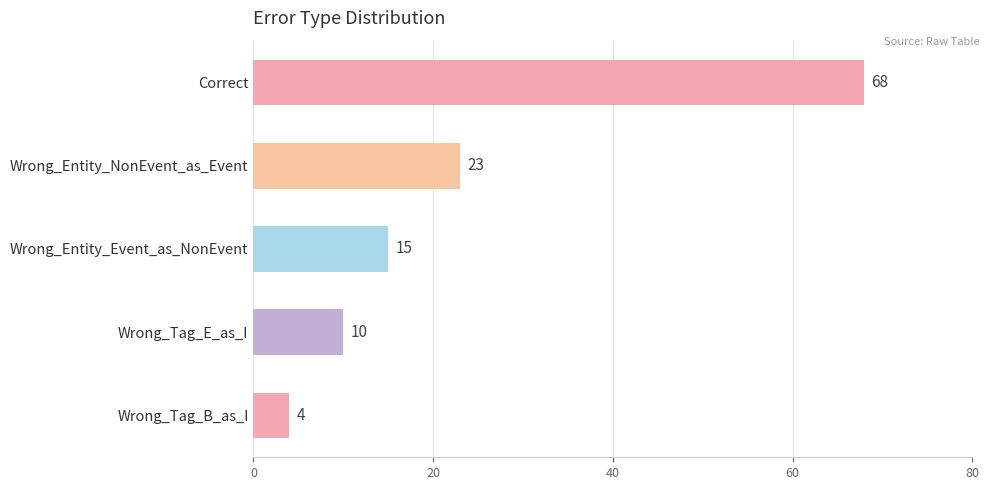

How many series are shown in this chart?

1